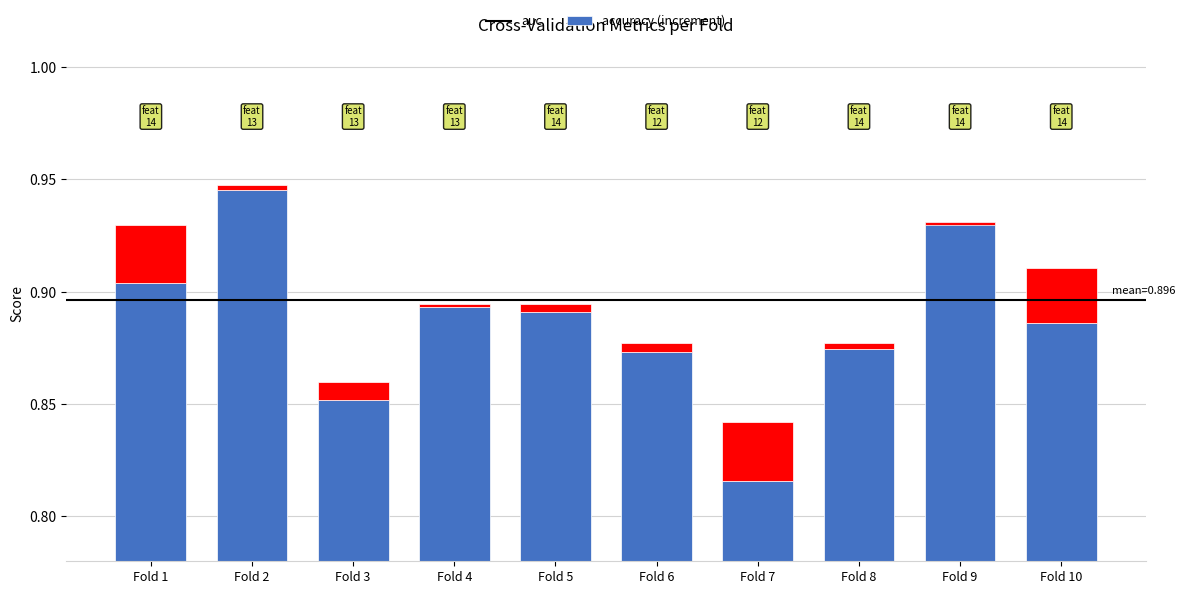

How many groups of bars are there?

10